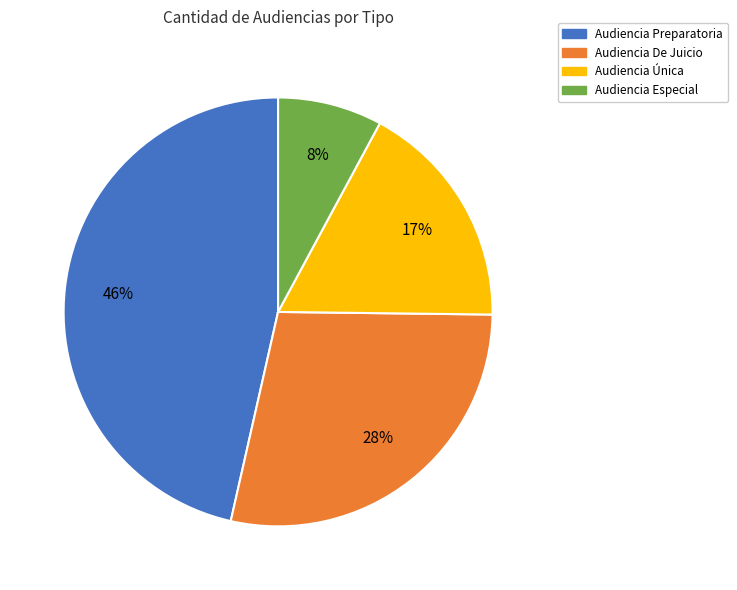

Which category has the smallest portion of the pie?

Audiencia Especial